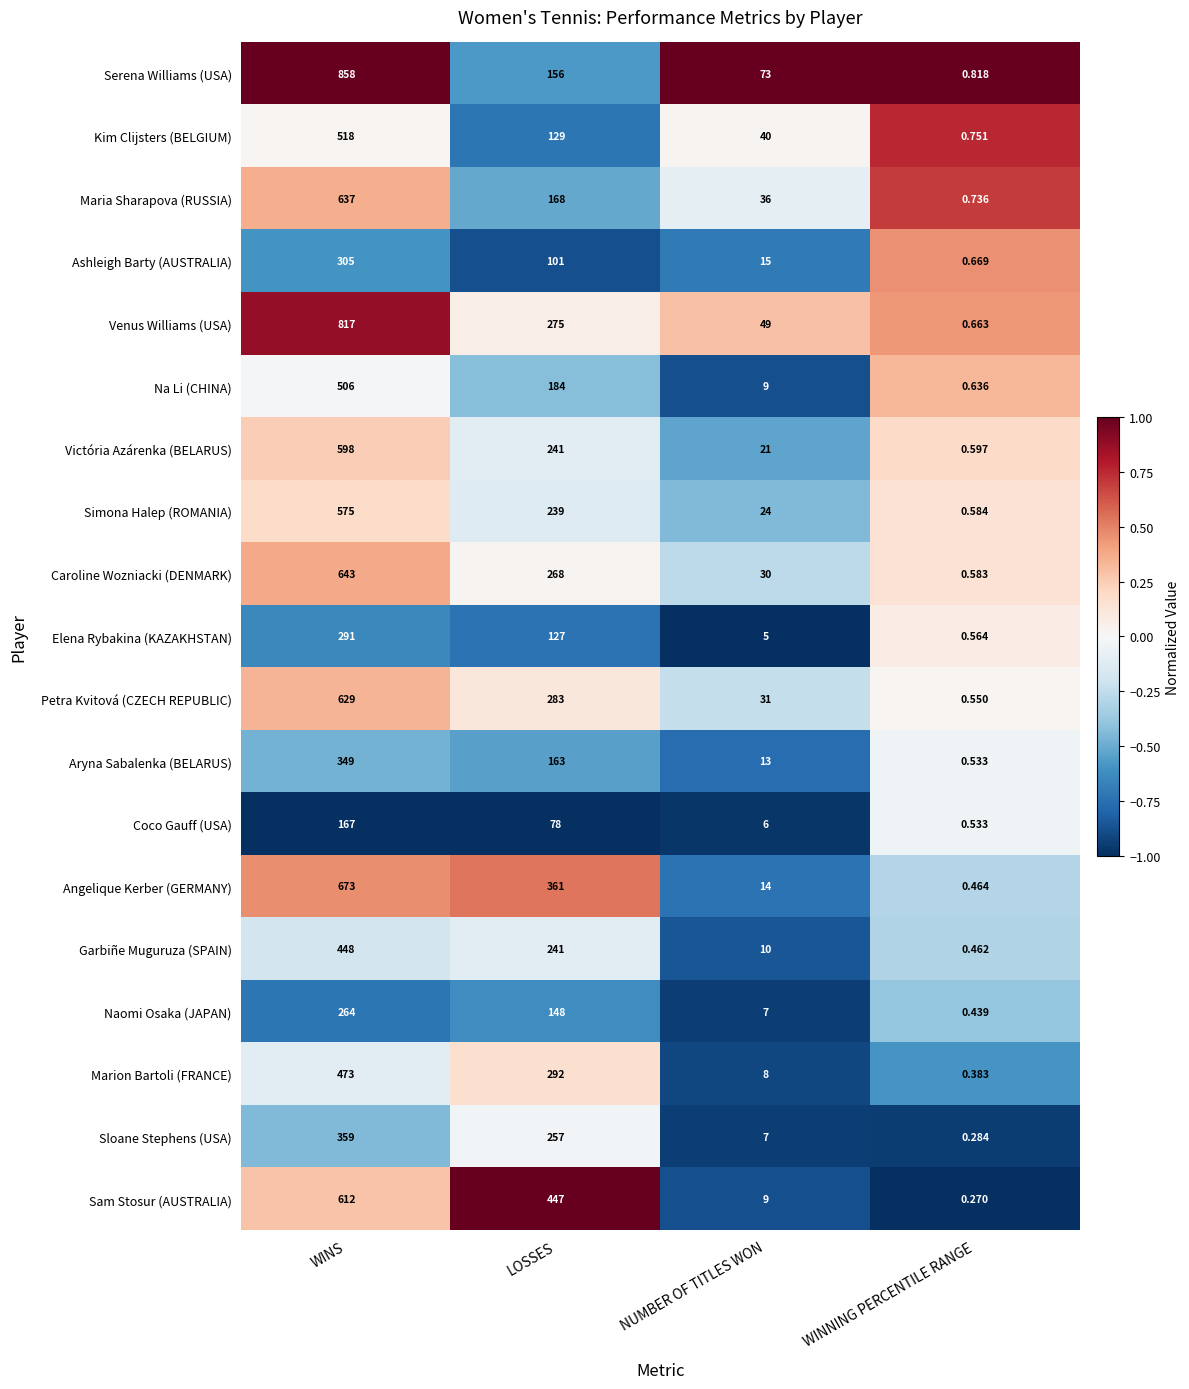

How many series are shown in this chart?

19